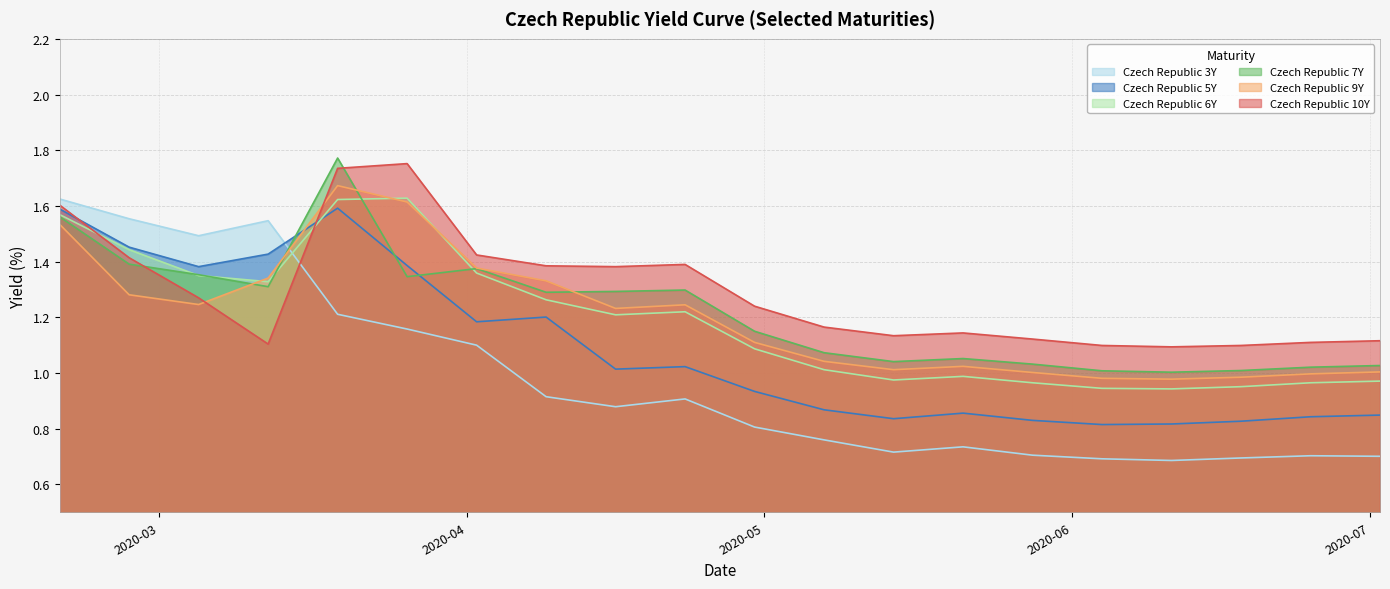

How many times do Czech Republic 10Y and Czech Republic 6Y cross each other?

2